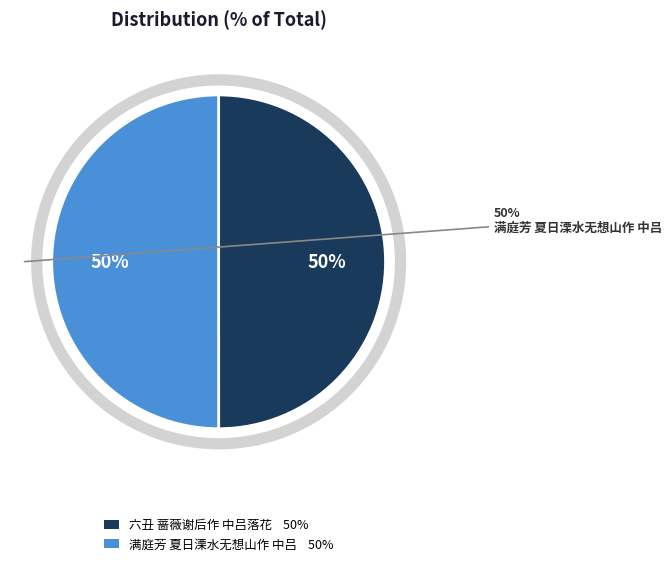

Which has a higher value, 六丑 蔷薇谢后作 中吕落花 or 满庭芳 夏日溧水无想山作 中吕?

满庭芳 夏日溧水无想山作 中吕